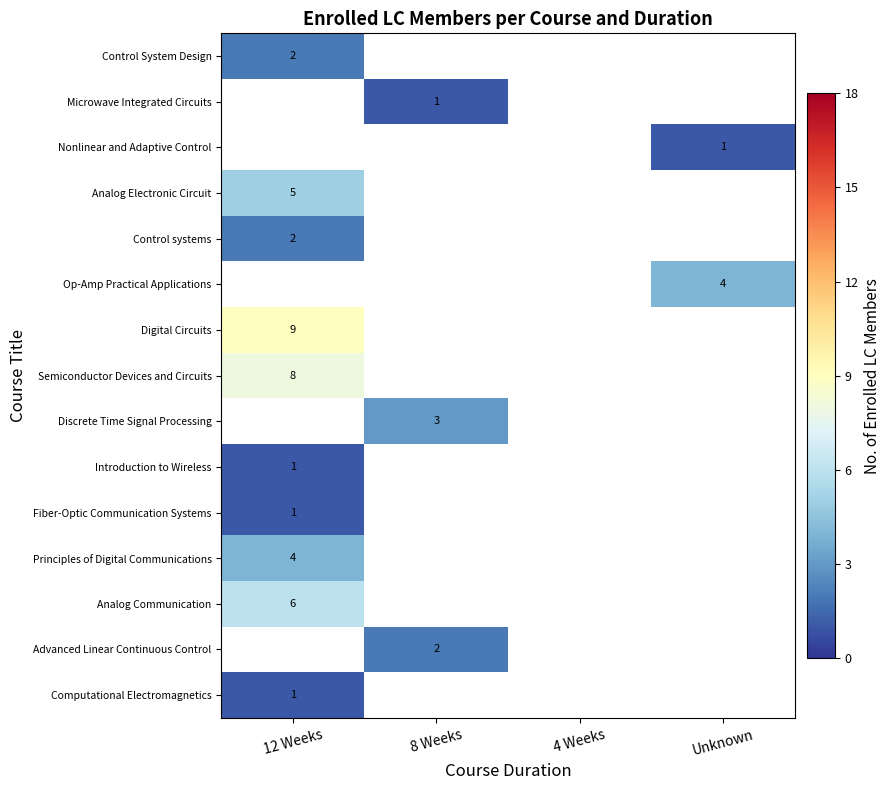

True or false: Discrete Time Signal Processing has a value of 5 at 8 Weeks.

False